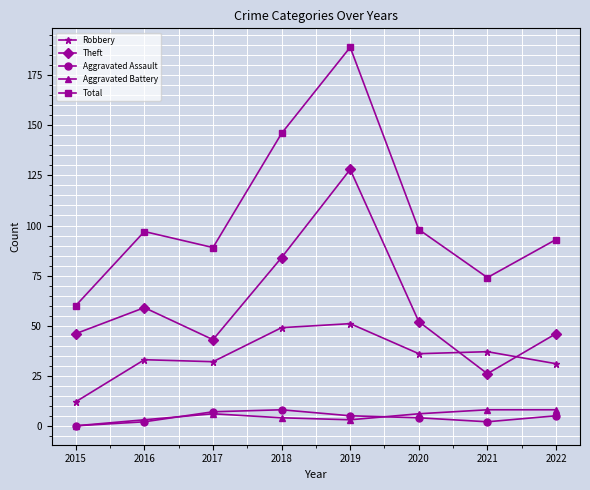

The Theft series shows 27 at 2022. True or false?

False